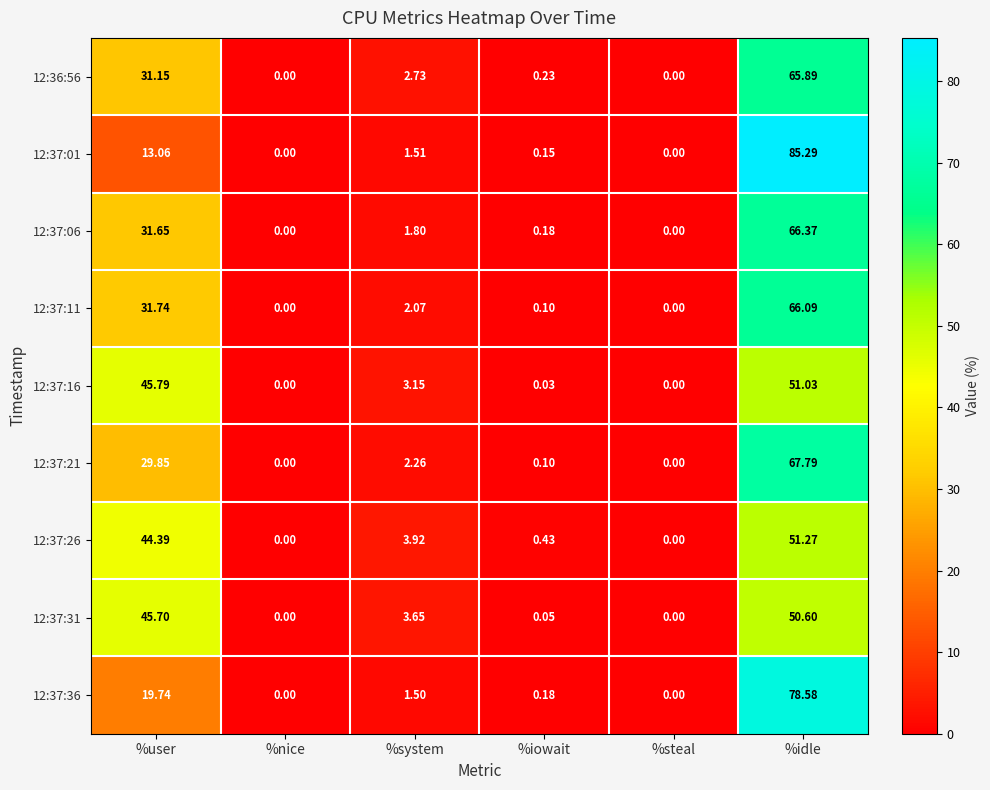

Is the value of 12:37:01 at %idle greater than the value of 12:37:11 at %iowait?

Yes